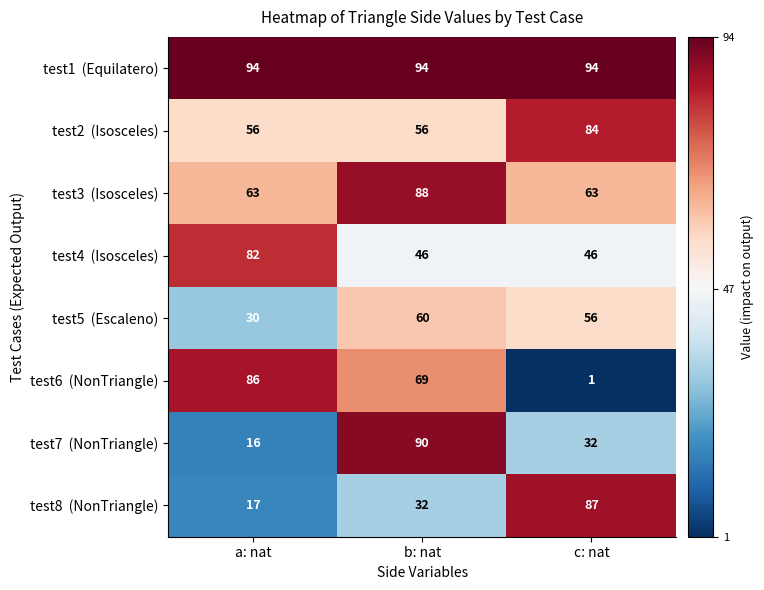

How many data points does each series have?

3